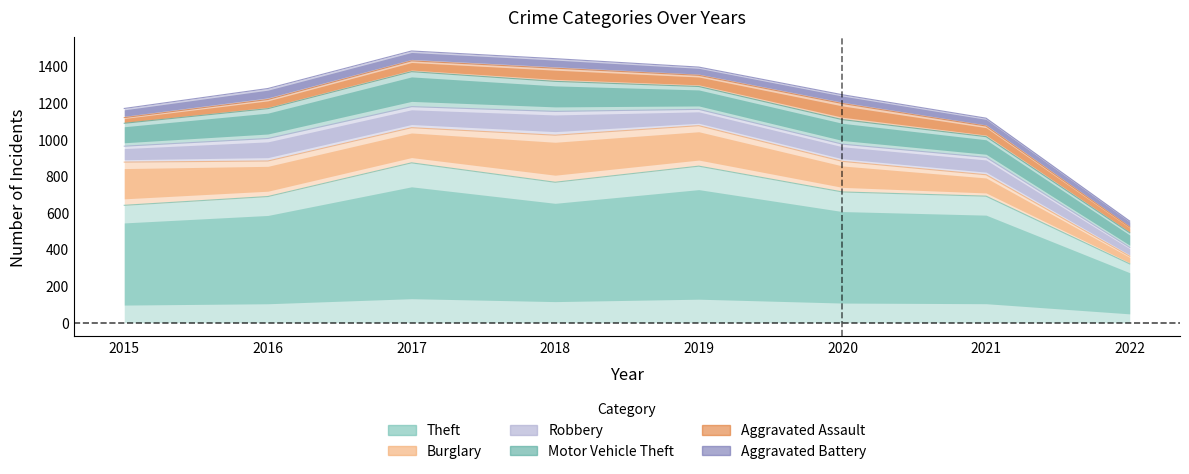

What is the spread (max minus min) of values at 2019?

810